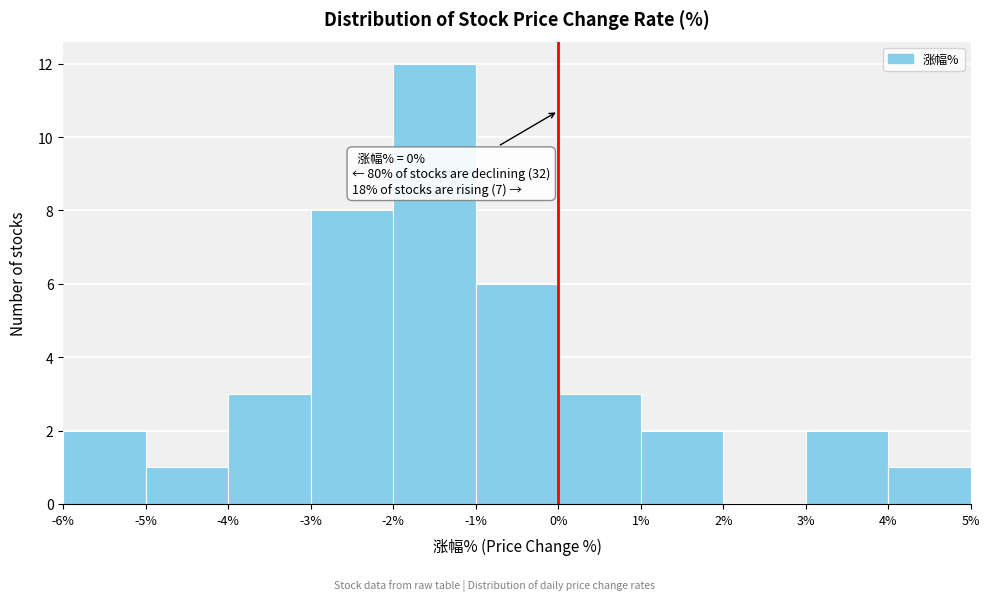

Over which range of the x-axis is the bar tallest?

-2% to -1%